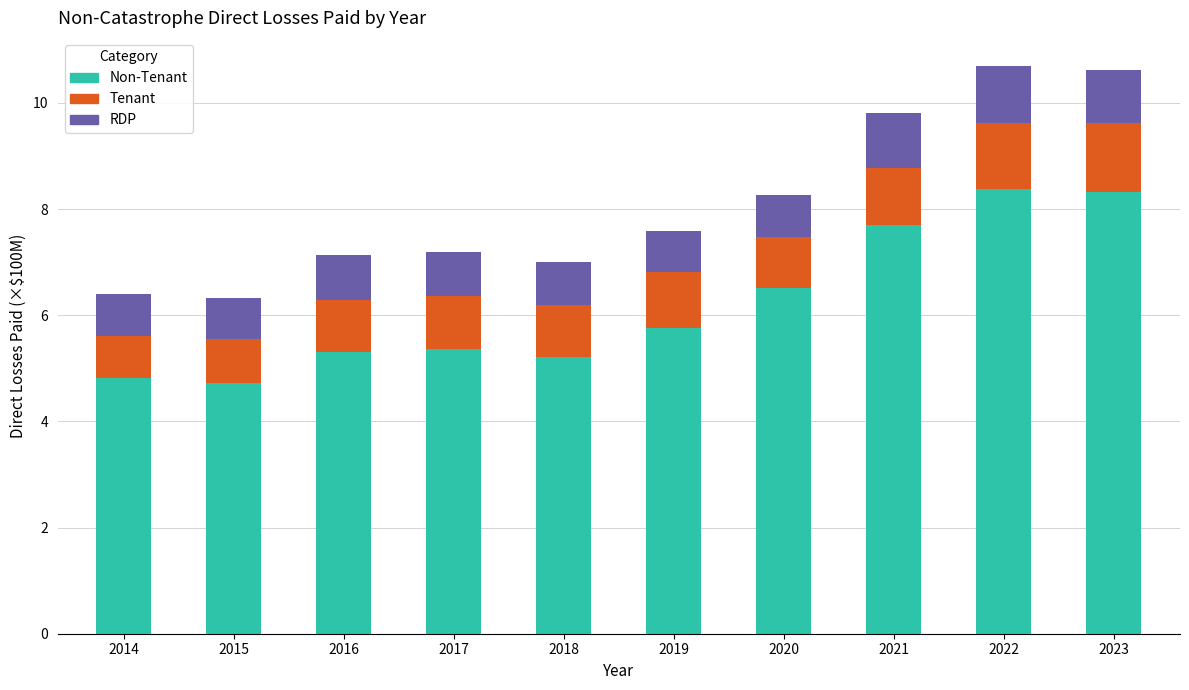

What is the total value across all series at 2015?

6.3